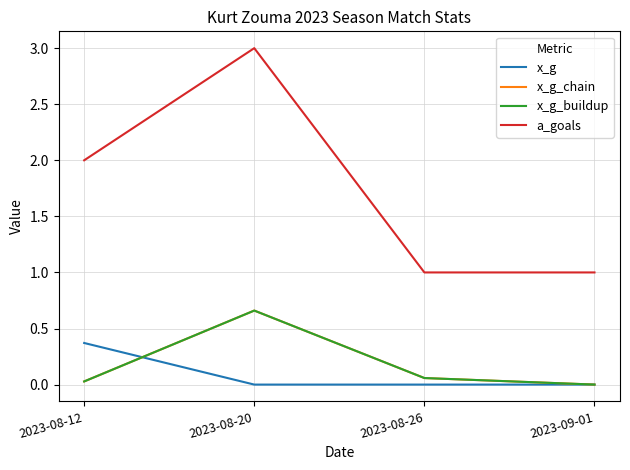

What is the spread (max minus min) of values at 2023-08-26?

1.0